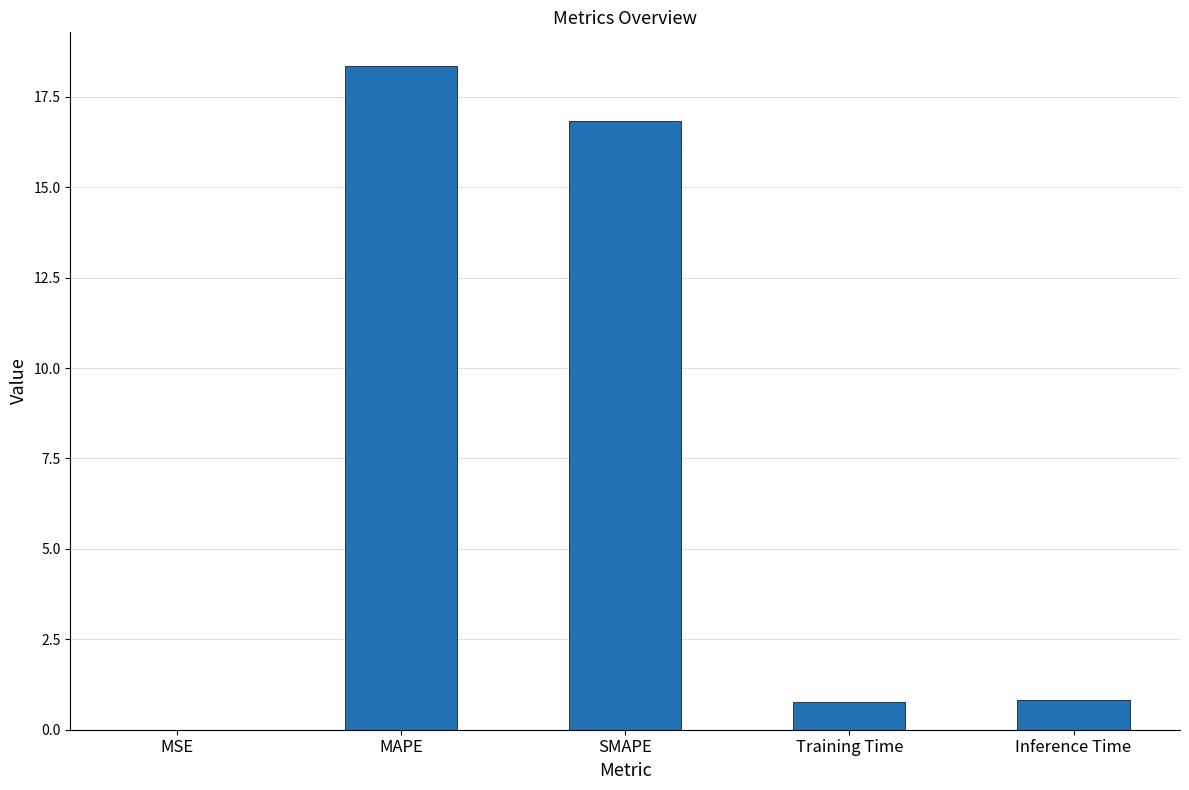

What is the sum of the values at SMAPE and Inference Time?

17.6